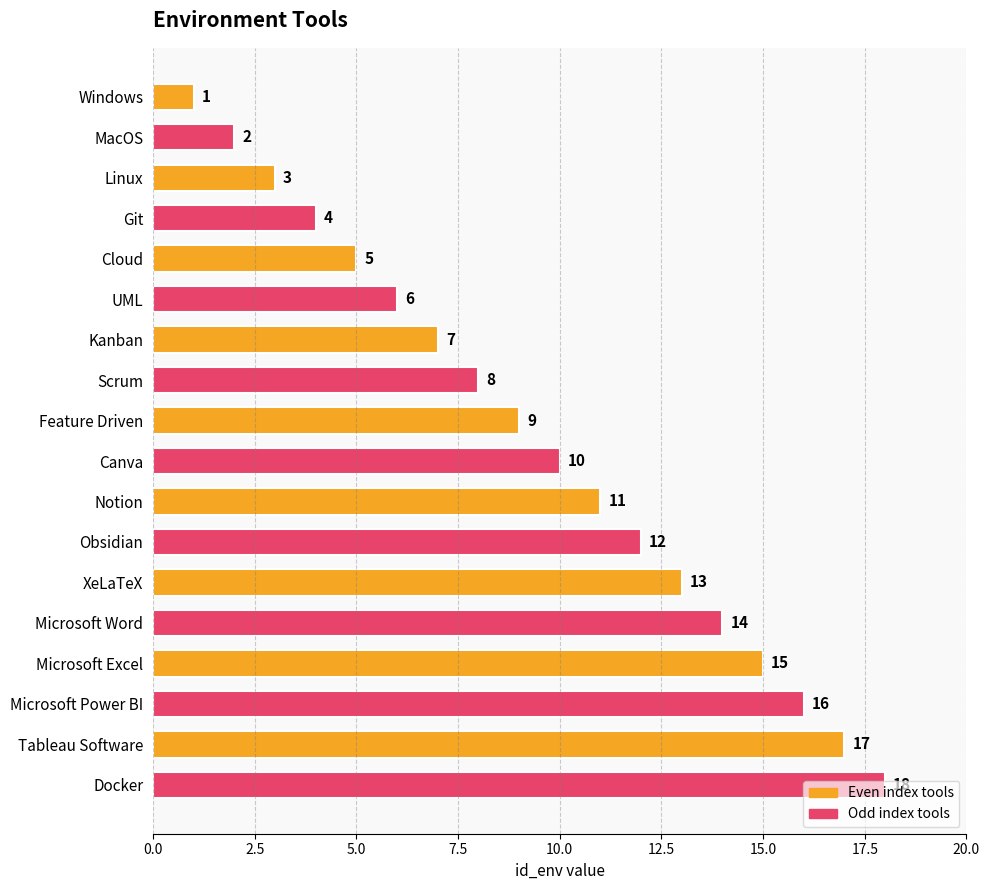

What is the difference between the maximum and second lowest values?

16